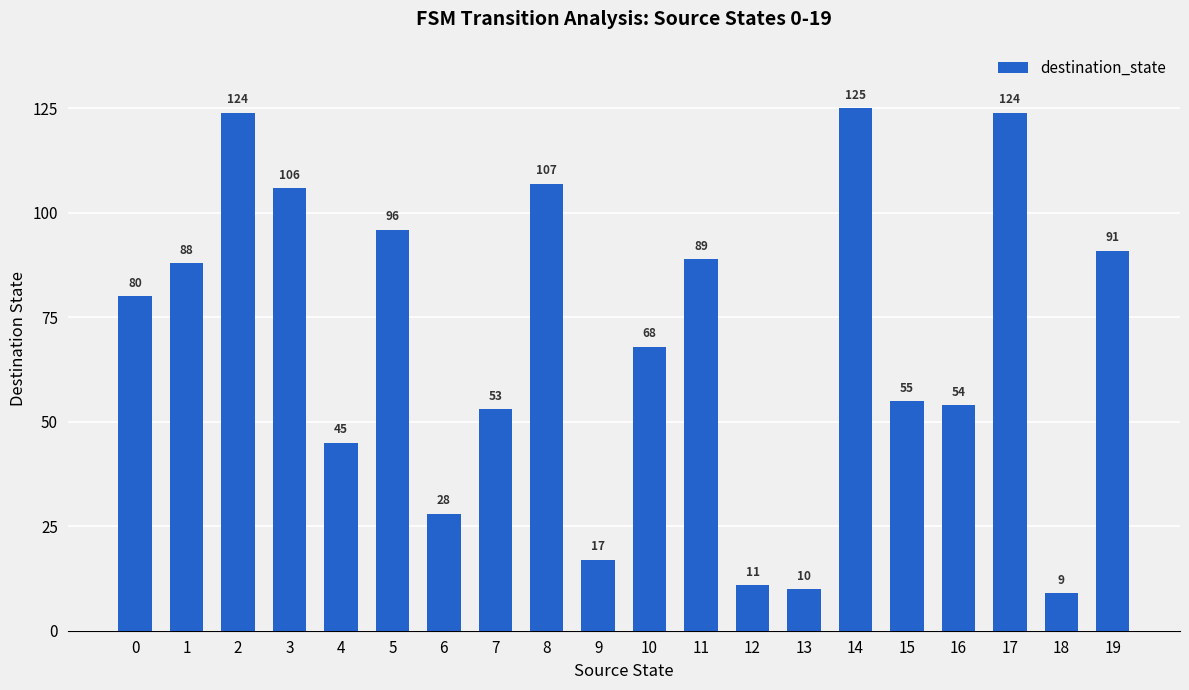

At which category does the chart reach its minimum across all series?

18